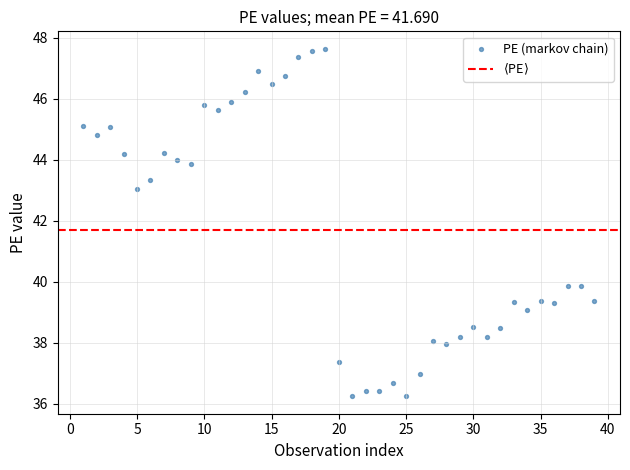

What is the range of Y values (max minus min)?

11.4